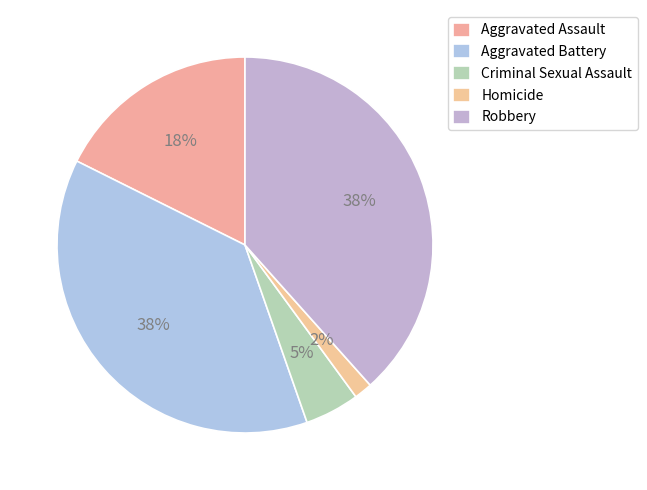

How many segments does this pie chart have?

5